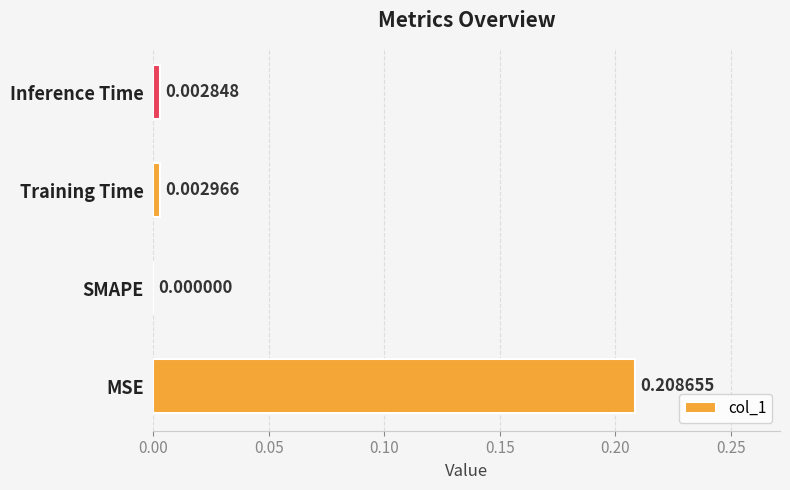

Between Inference Time and MSE, which is larger?

MSE